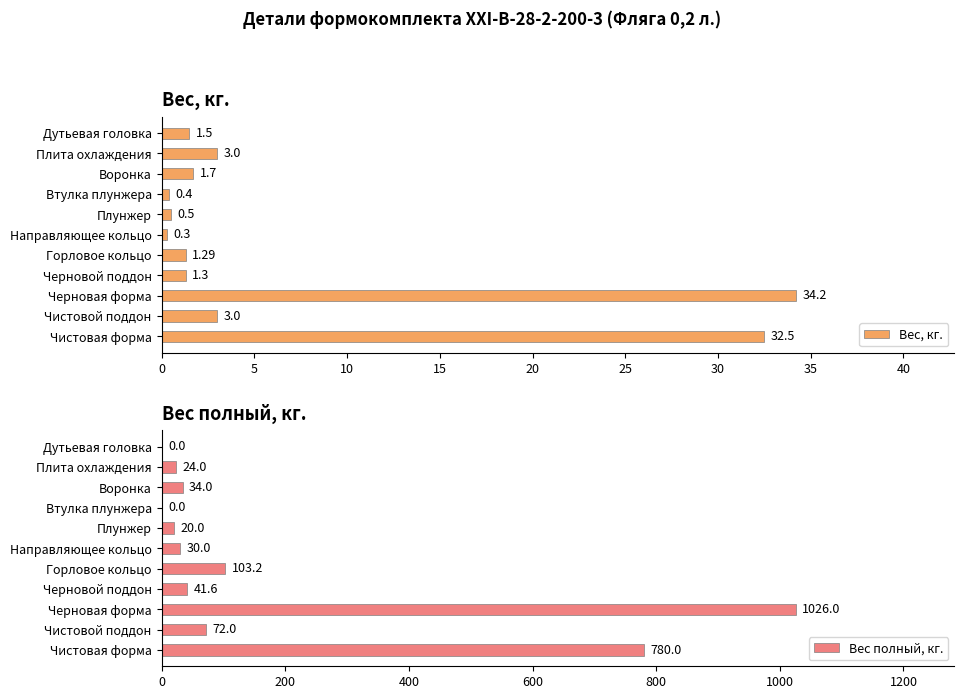

What is the difference between the maximum and second lowest values in the Вес, кг. series?

33.8